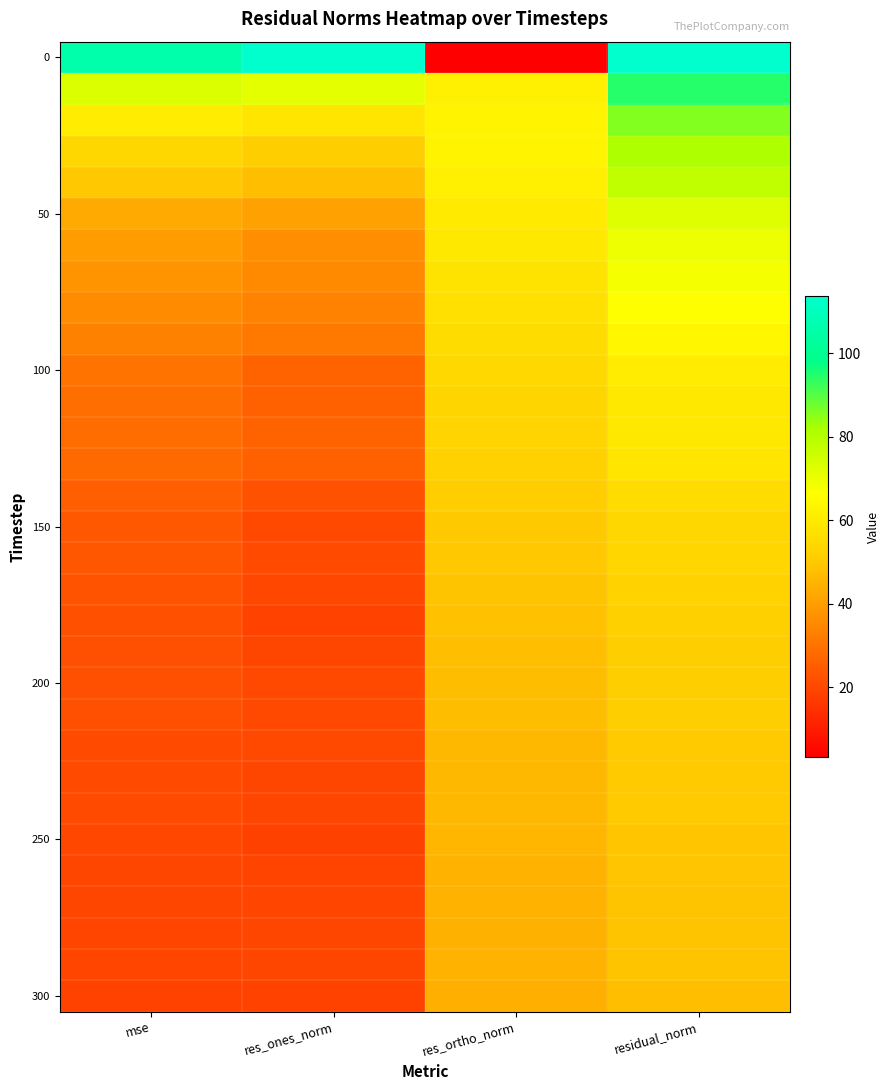

At which category is the sum across all series the highest?

residual_norm